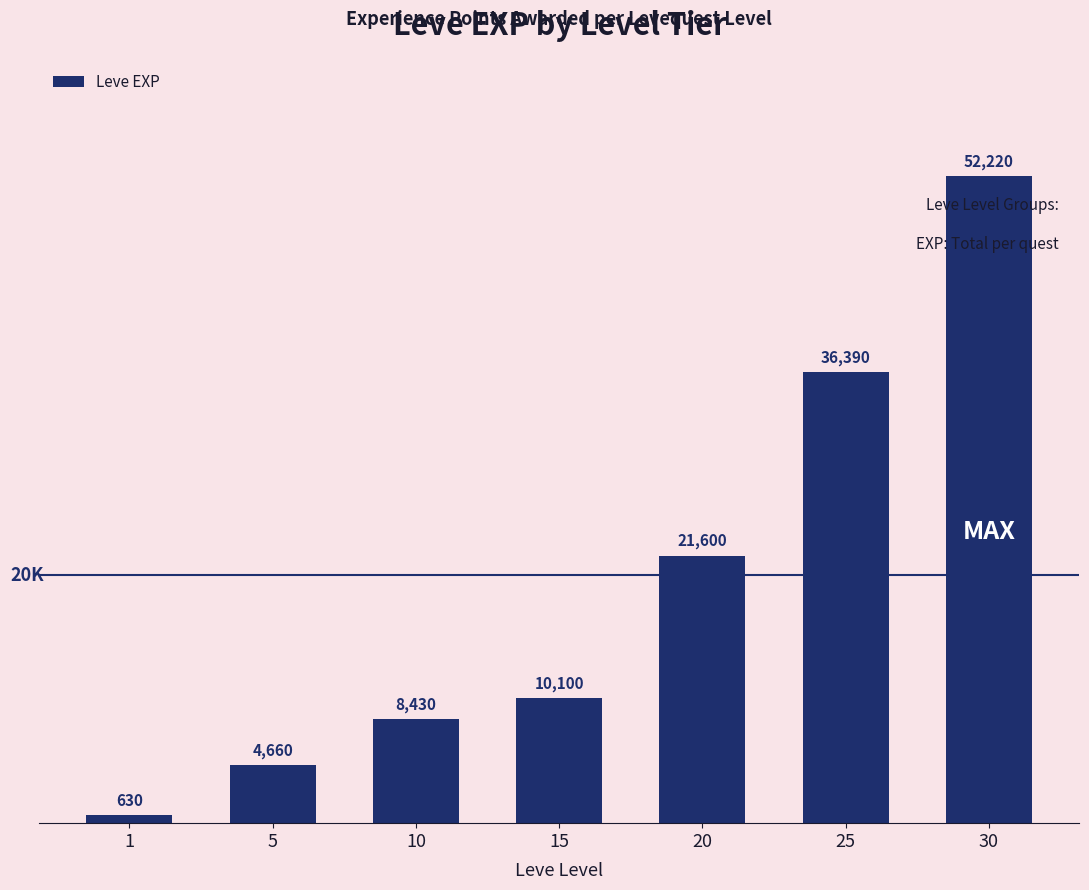

What is the approximate value at 20, to the nearest 10?

21600